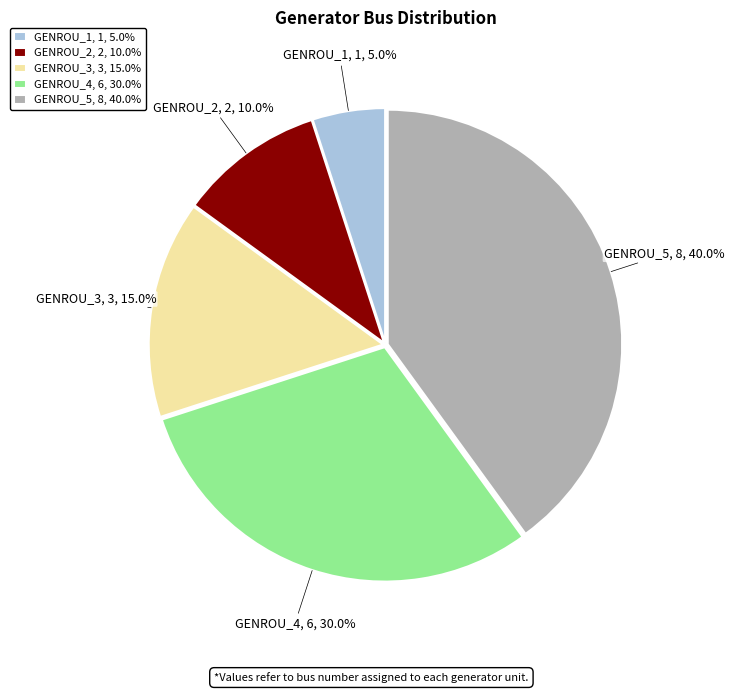

What percentage do GENROU_4 and GENROU_1 together represent?

35.0%